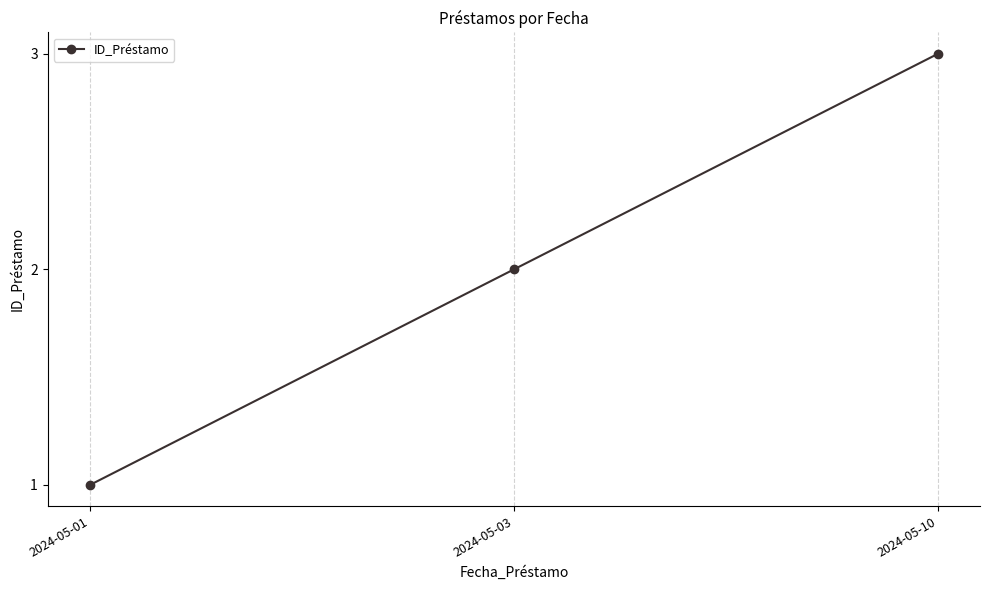

Reading left to right, what are all the values shown in this chart?

1	2	3